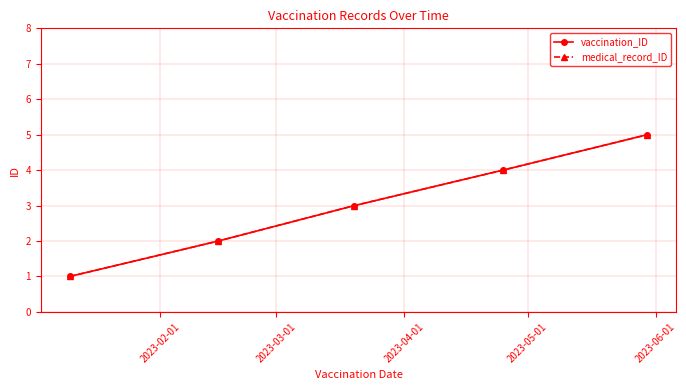

List the labels in order of vaccination_ID value, smallest first.

2023-02-01, 2023-03-01, 2023-04-01, 2023-05-01, 2023-06-01